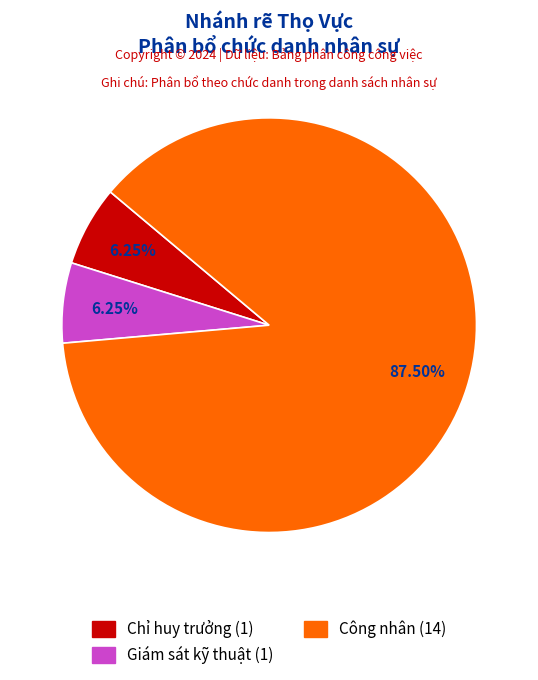

Which category has the biggest portion of the pie?

Công nhân